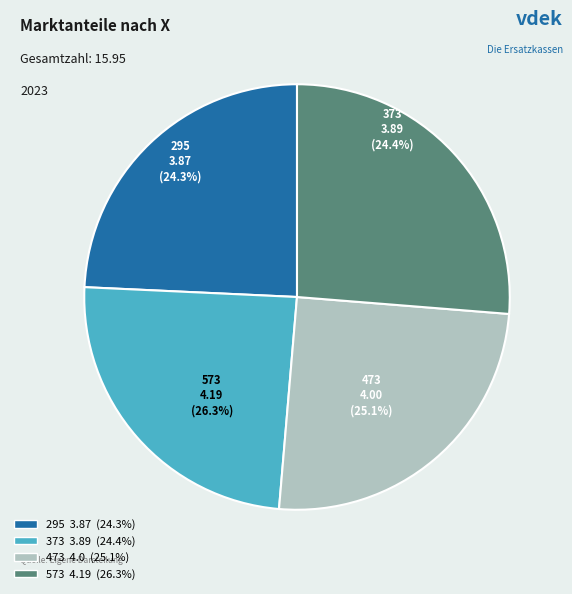

To the nearest percent, what is the average slice percentage?

25%